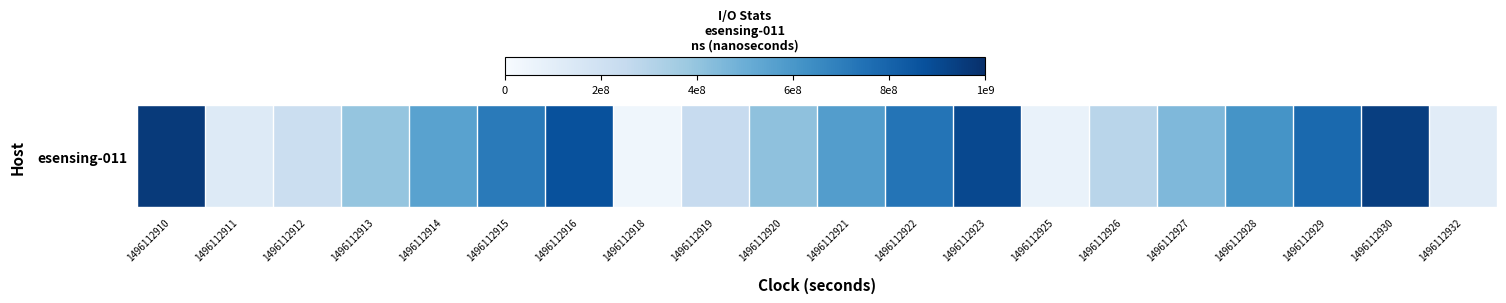

At which label is the value closest to 498922450?

1496112927